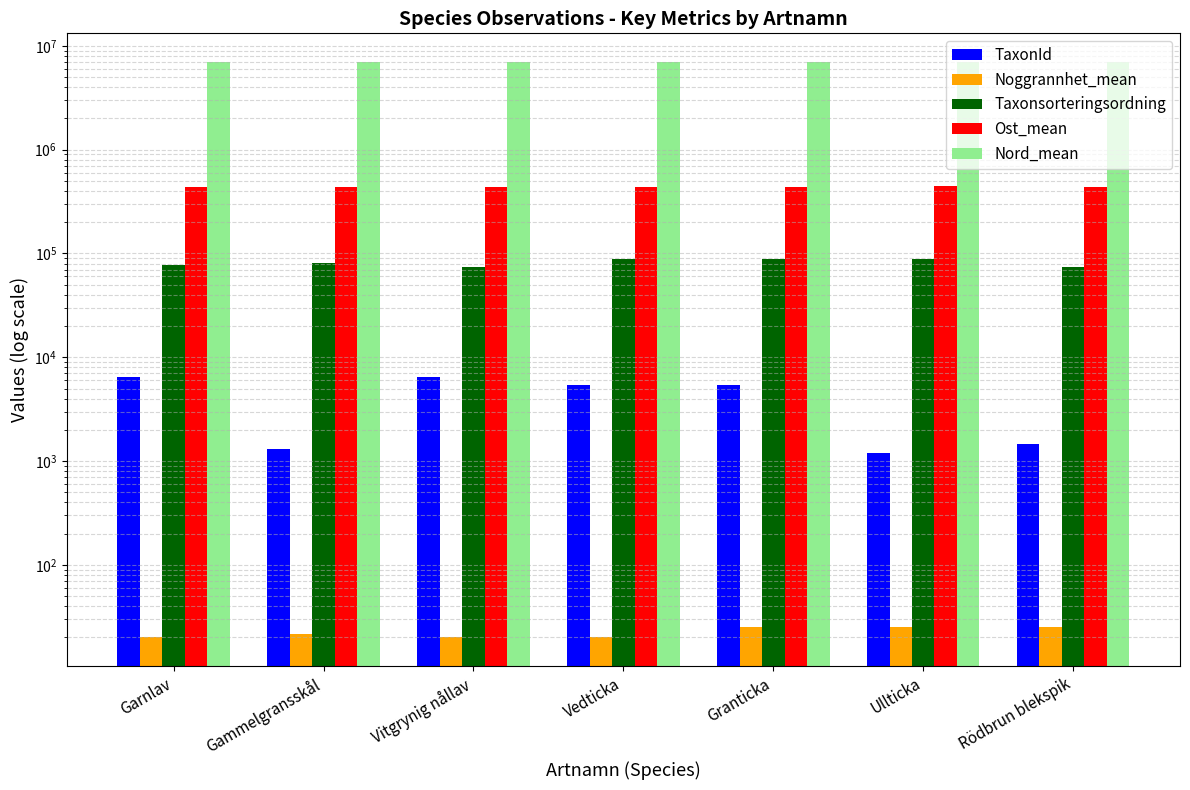

Reading left to right, list all the values displayed in this chart.

TaxonId: 6425.0	1312.0	6440.0	5447.0	5432.0	1202.0	1467.0
Noggrannhet_mean: 20.0	21.7	20.0	20.0	25.0	25.0	25.0
Taxonsorteringsordning: 77506.0	81236.0	73693.0	89356.0	89410.0	89392.0	73698.0
Ost_mean: 441498.5	441562.4	441572.5	441497.1	441519.9	441617.7	441492.7
Nord_mean: 6969983.2	6969952.2	6970229.9	6970259.3	6970041.7	6970209.9	6970150.5